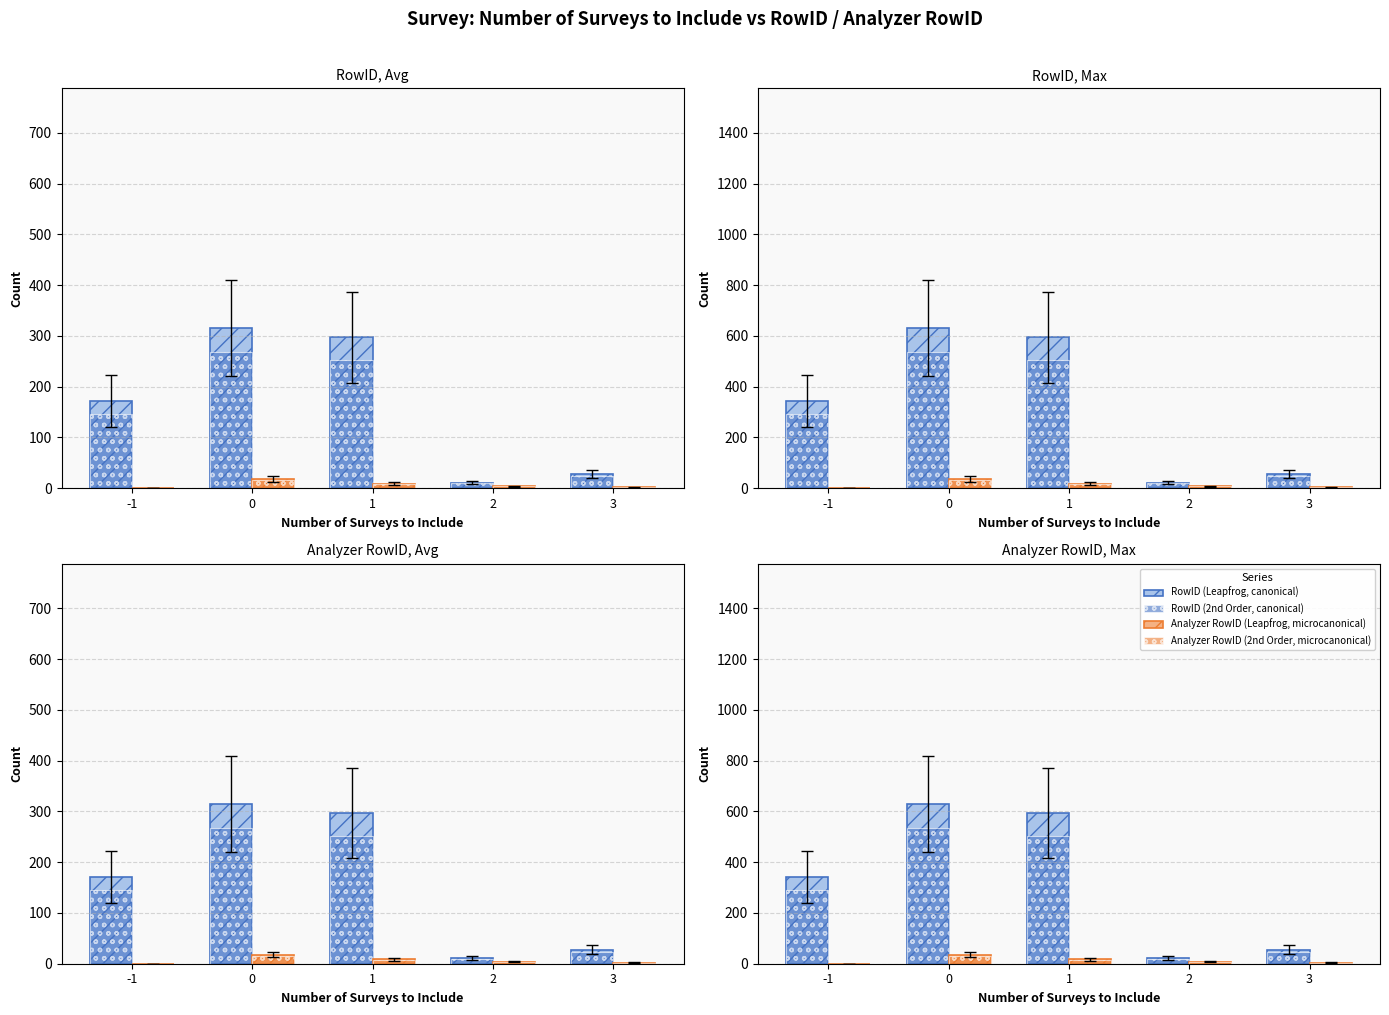

Is it true that Analyzer RowID (2nd Order, microcanonical) equals 6.8 at 2?

True